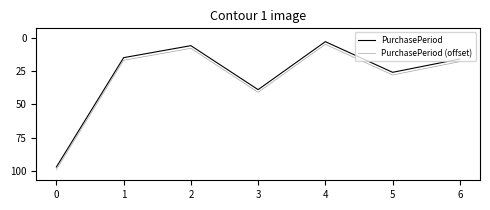

At which label does PurchasePeriod reach its minimum?

4